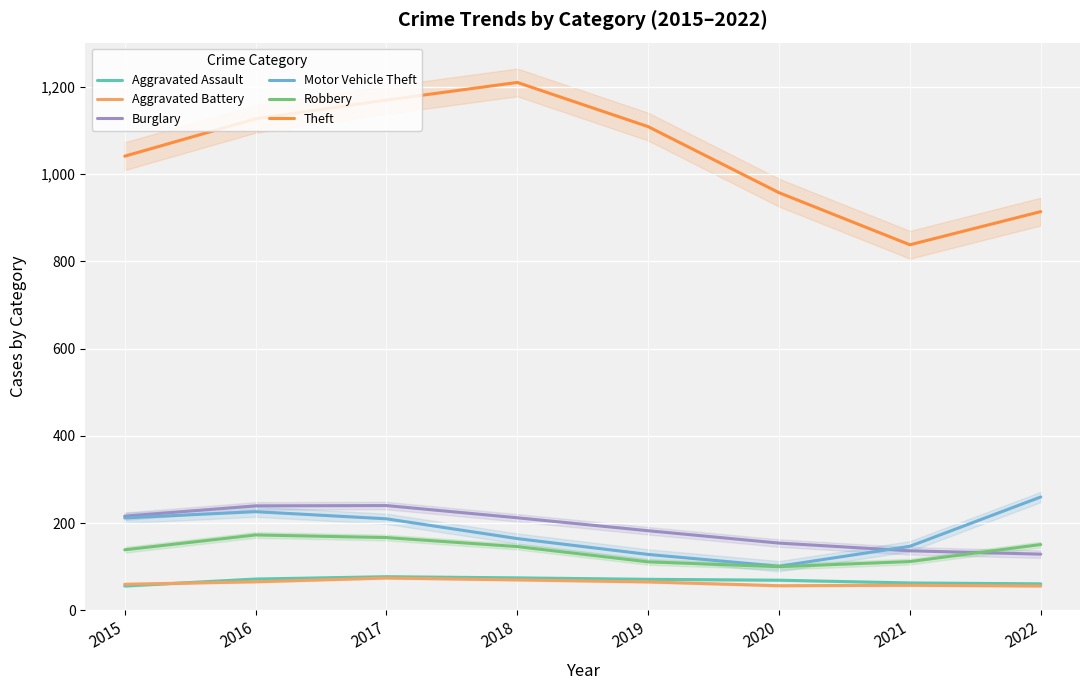

What is the value of the Motor Vehicle Theft point at the 3rd from the left?

210.0